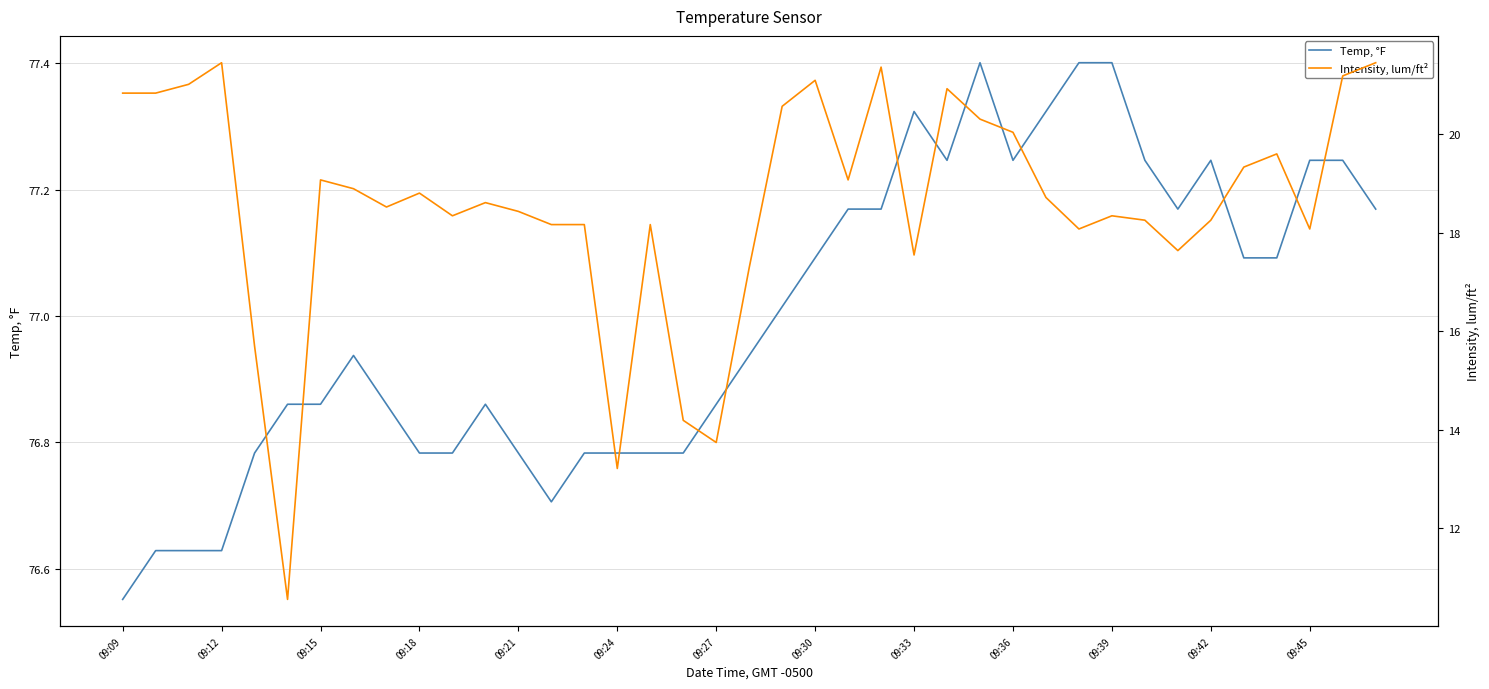

What is the maximum value for Intensity, lum/ft²?

21.4